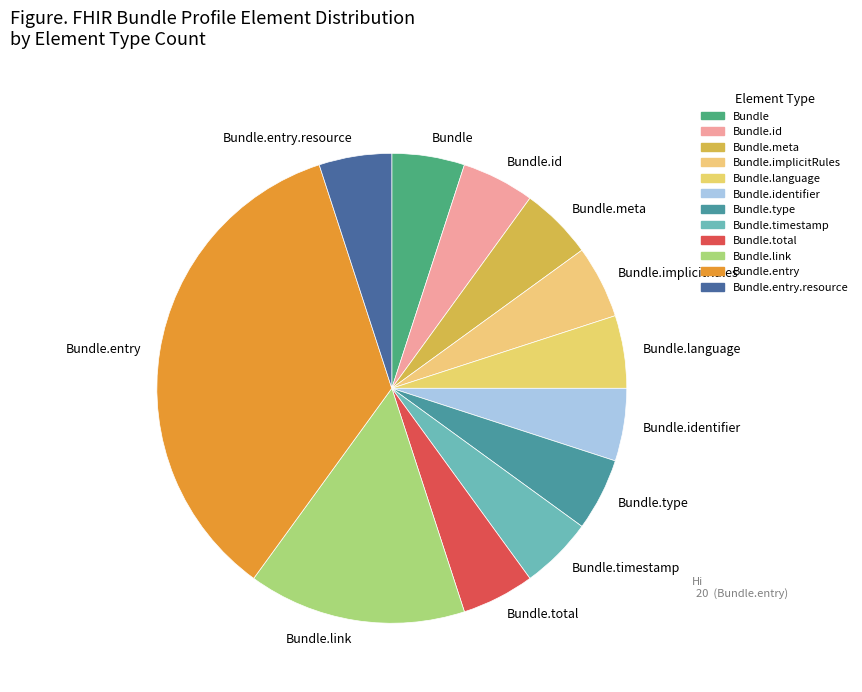

Which category has the biggest portion of the pie?

Bundle.entry